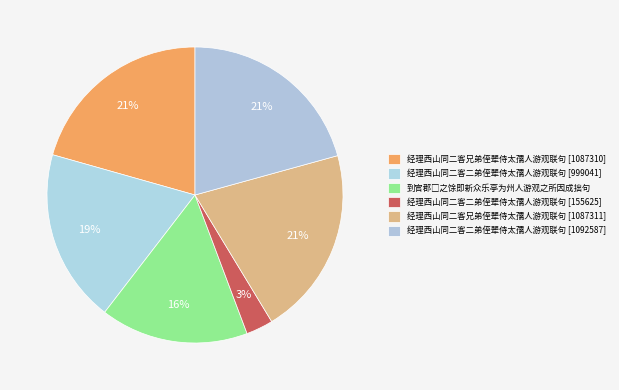

Count the number of slices in the pie.

6